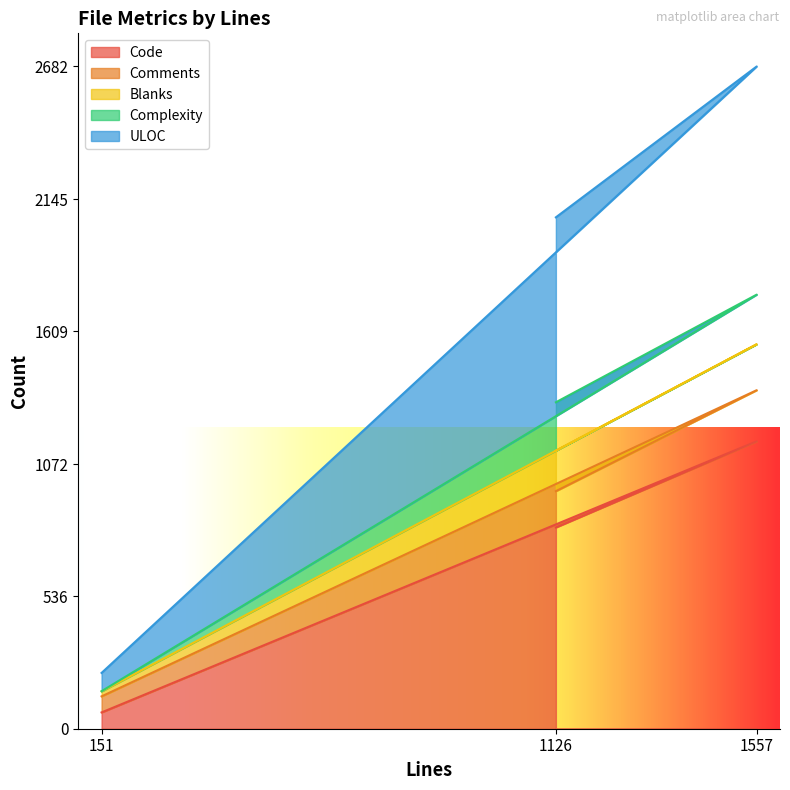

The value of Comments at 1126 is 962. True or false?

True